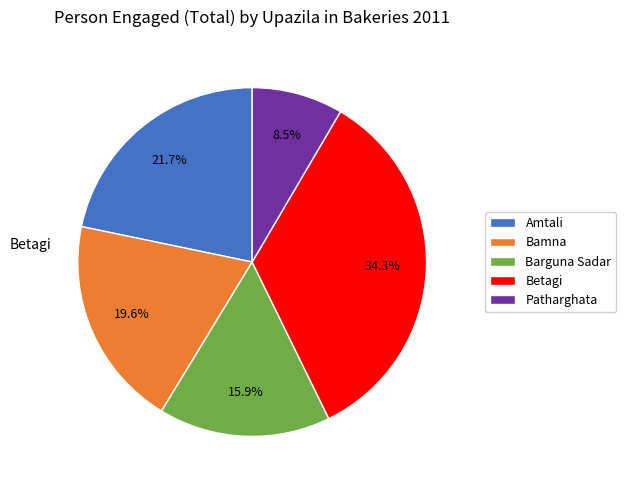

How many slices are in this pie chart?

5